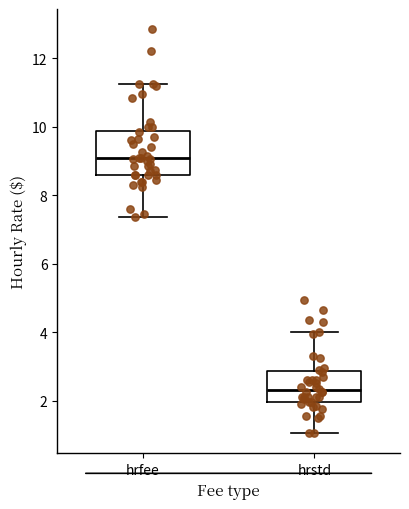

Reading left to right, transcribe this box plot: for each box, give where its median line is, the range the box spans, and where its two whiskers end, as read against the y-axis. The values are not printed on the chart, so give them approximately, as read against the axis.

hrfee: median 9.0, box 8.6 to 9.8, whiskers 7.4 to 11.2
hrstd: median 2.4, box 2.0 to 2.8, whiskers 1.0 to 4.0